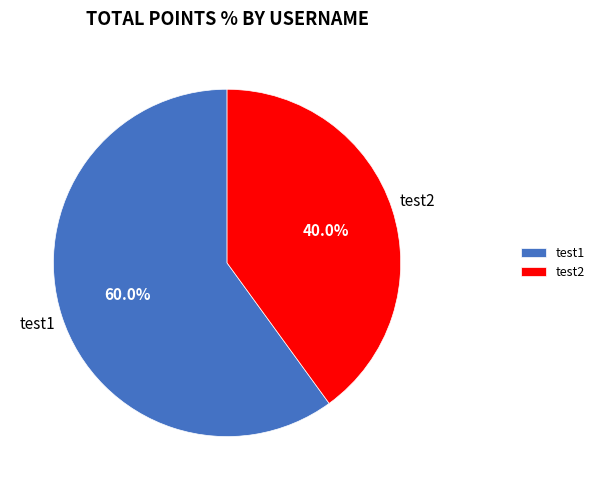

How many slices are in this pie chart?

2